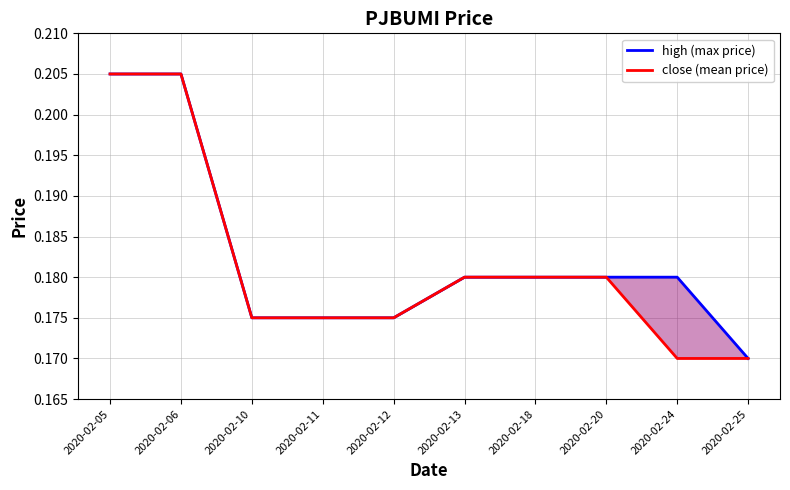

What is the average value of the close (mean price) series?

0.2